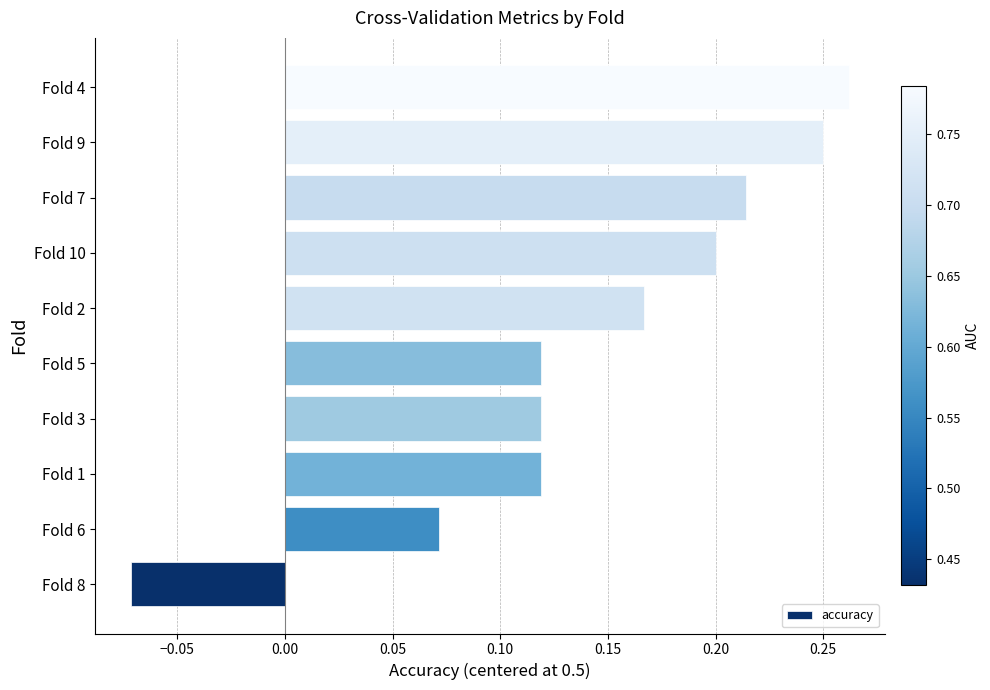

Which has a higher value, Fold 1 or Fold 4?

Fold 4